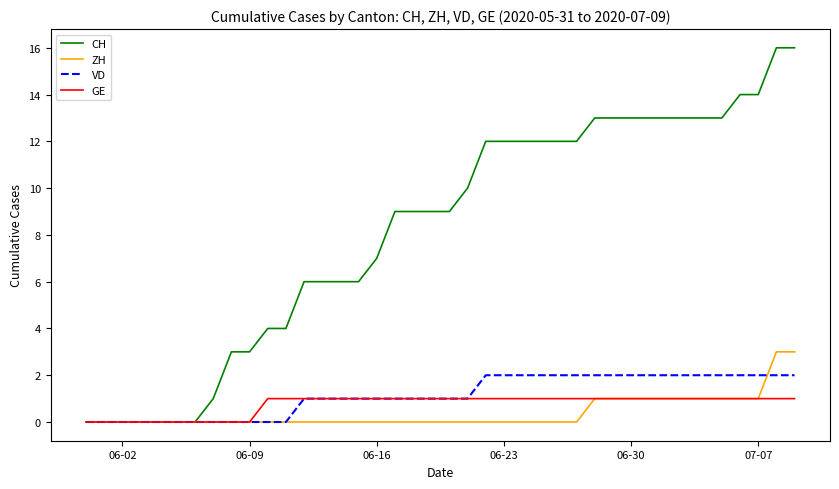

What are all the series names shown in the legend?

CH, ZH, VD, GE